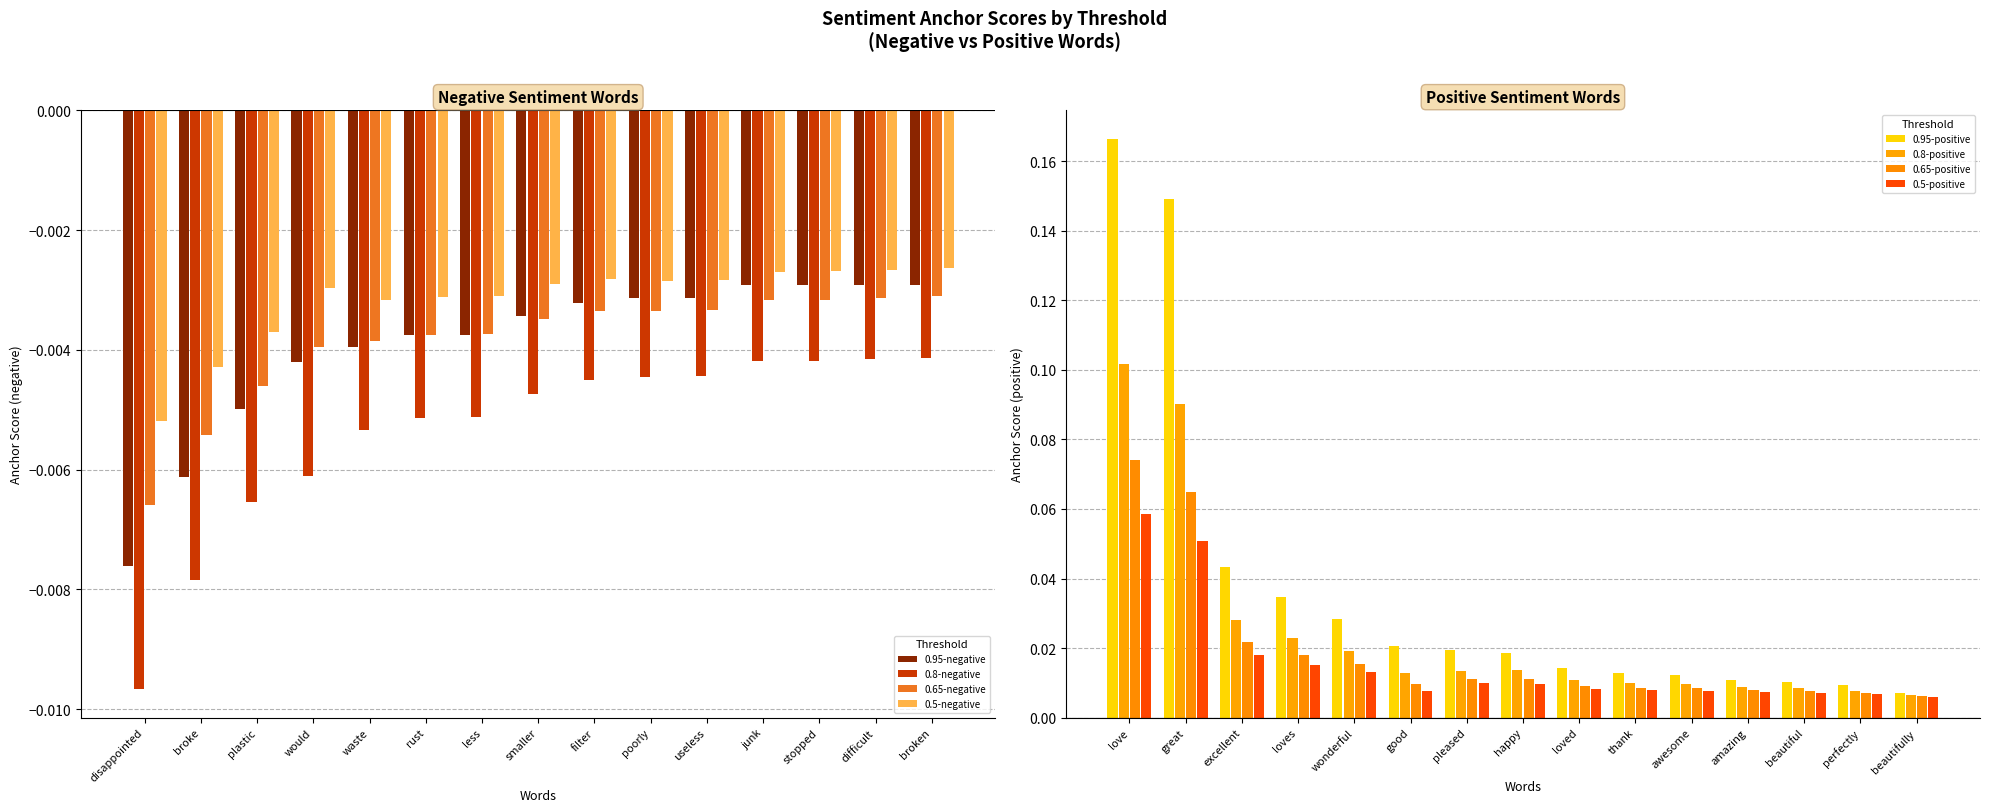

Rank the series at filter from lowest to highest value.

0.8-negative, 0.65-negative, 0.95-negative, 0.5-negative